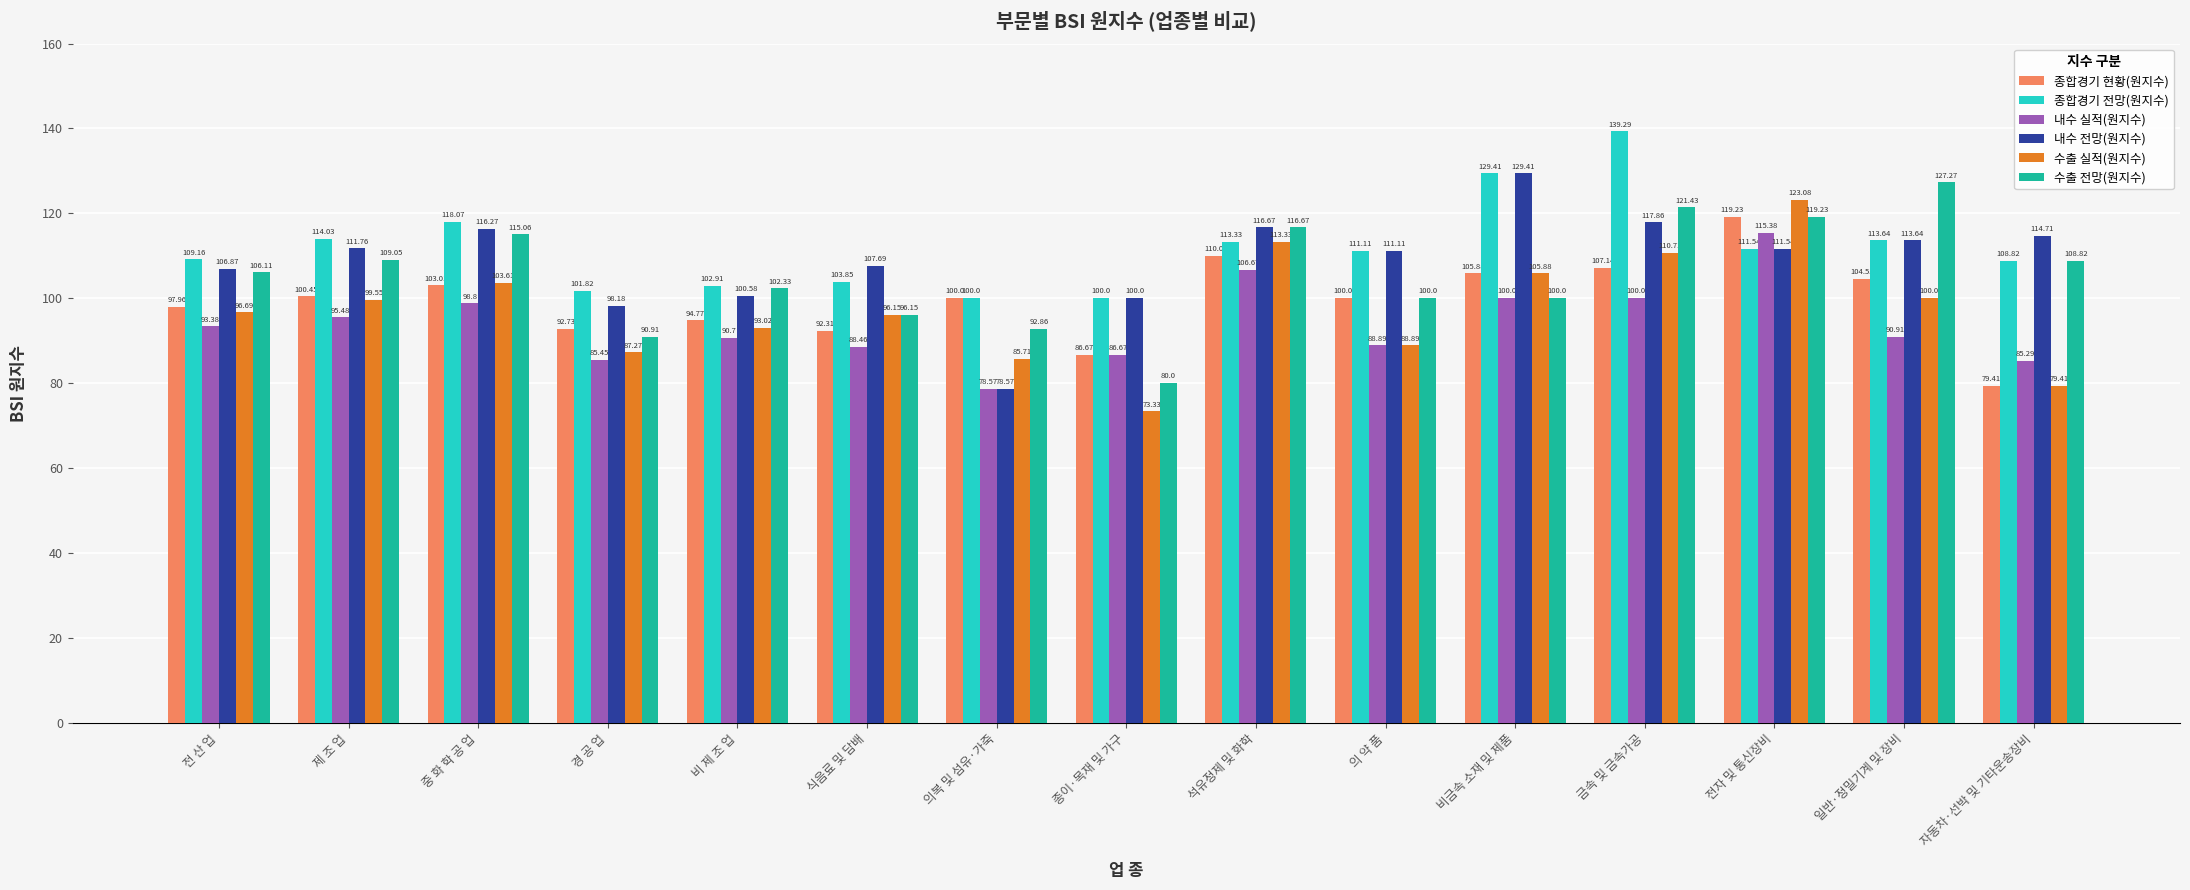

What is the label of the 9th bar from the right?

의복 및 섬유·가죽